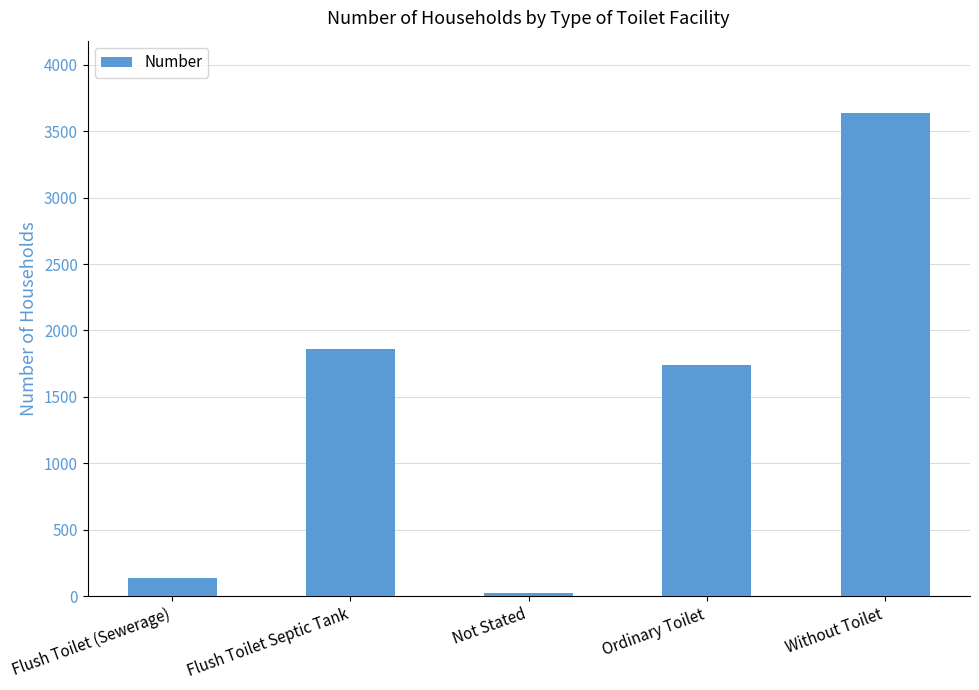

True or false: the data shows 6226 at Without Toilet.

False